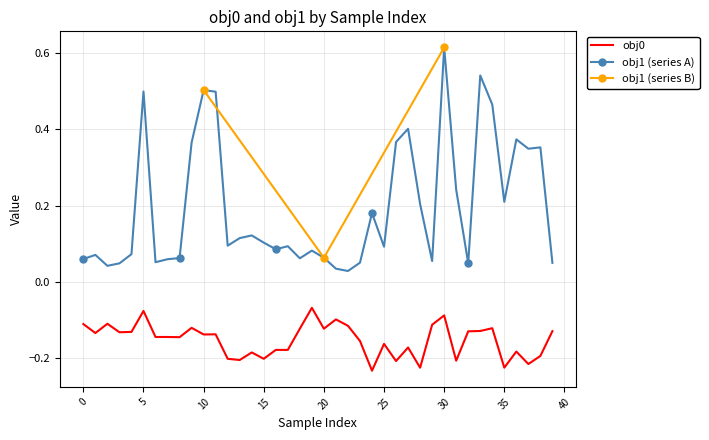

True or false: obj0 and obj1 (series A) intersect in this chart.

False